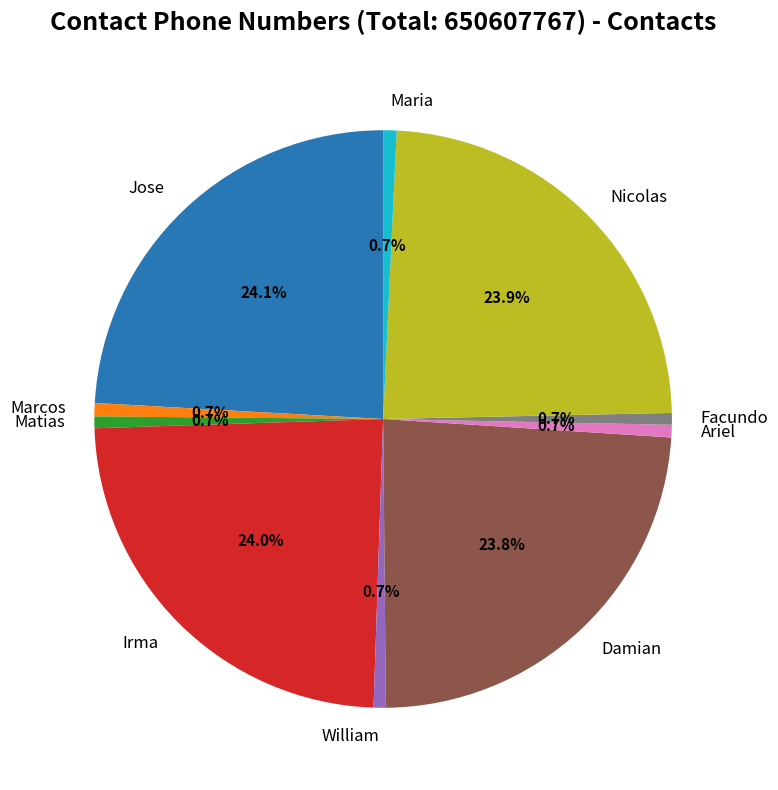

Does any single category account for the majority?

No